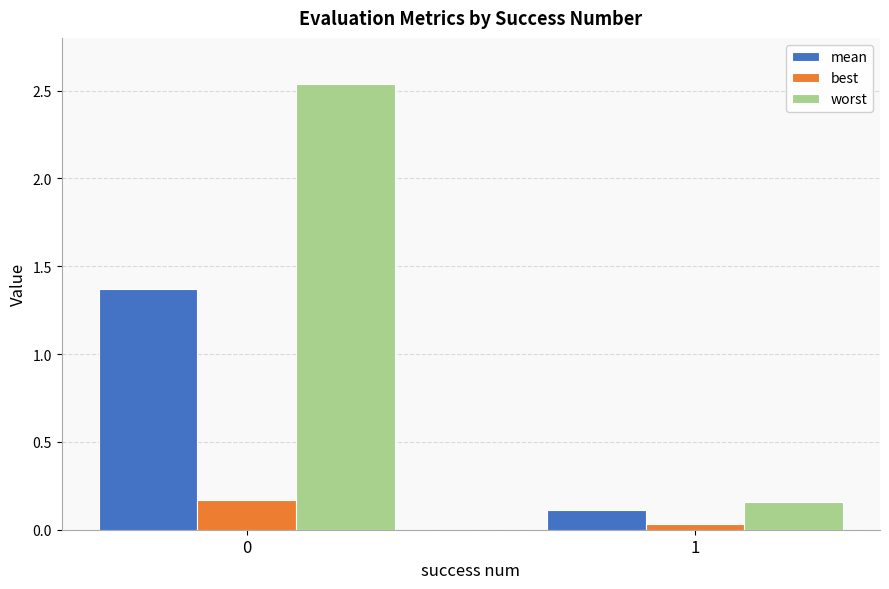

Is the value of worst at 0 greater than the value of best at 1?

Yes